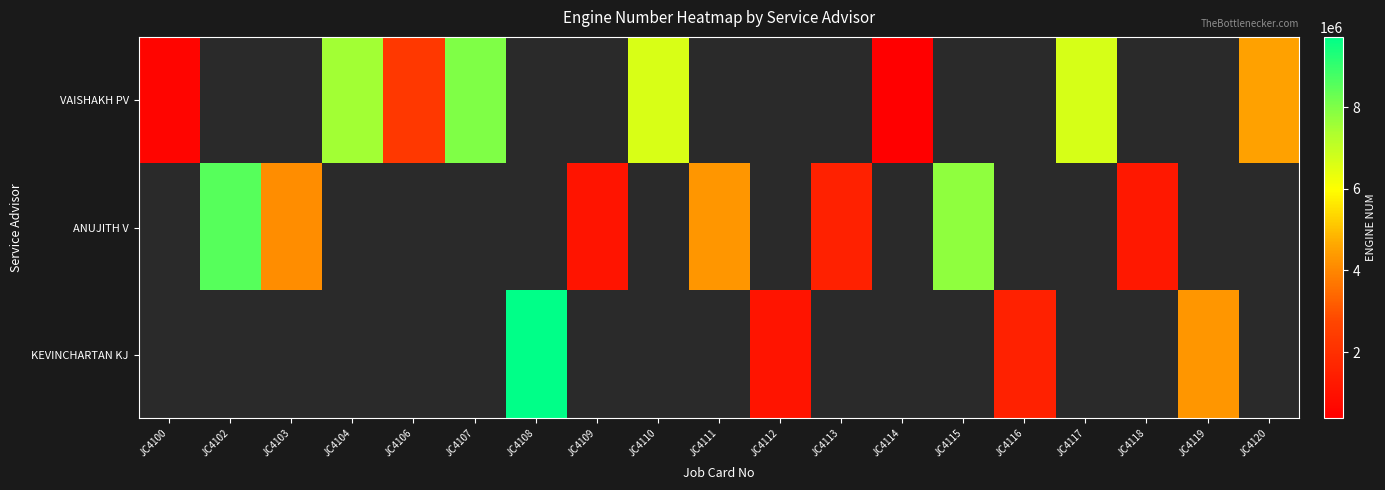

What is the minimum value shown in the chart?

382600.0